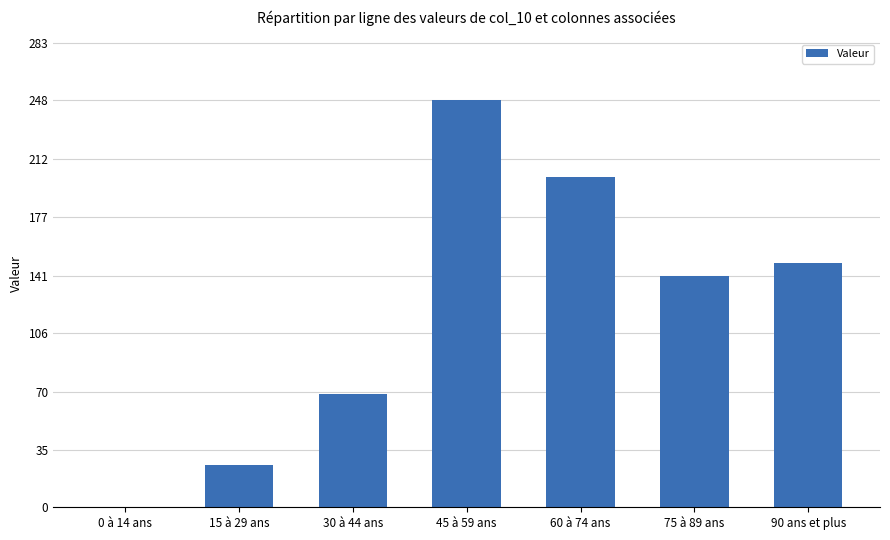

What is the greatest value displayed?

248